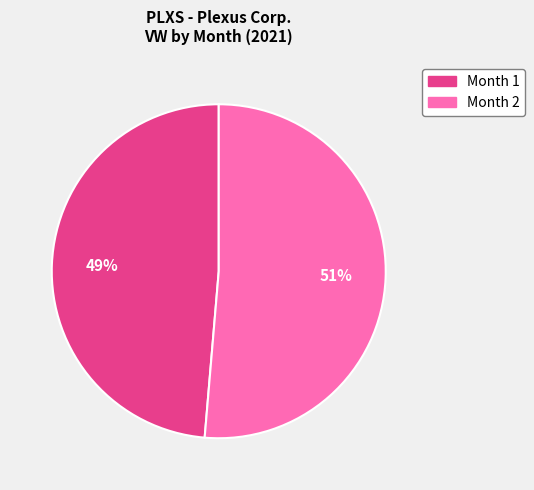

To the nearest percent, what is the average slice percentage?

50%